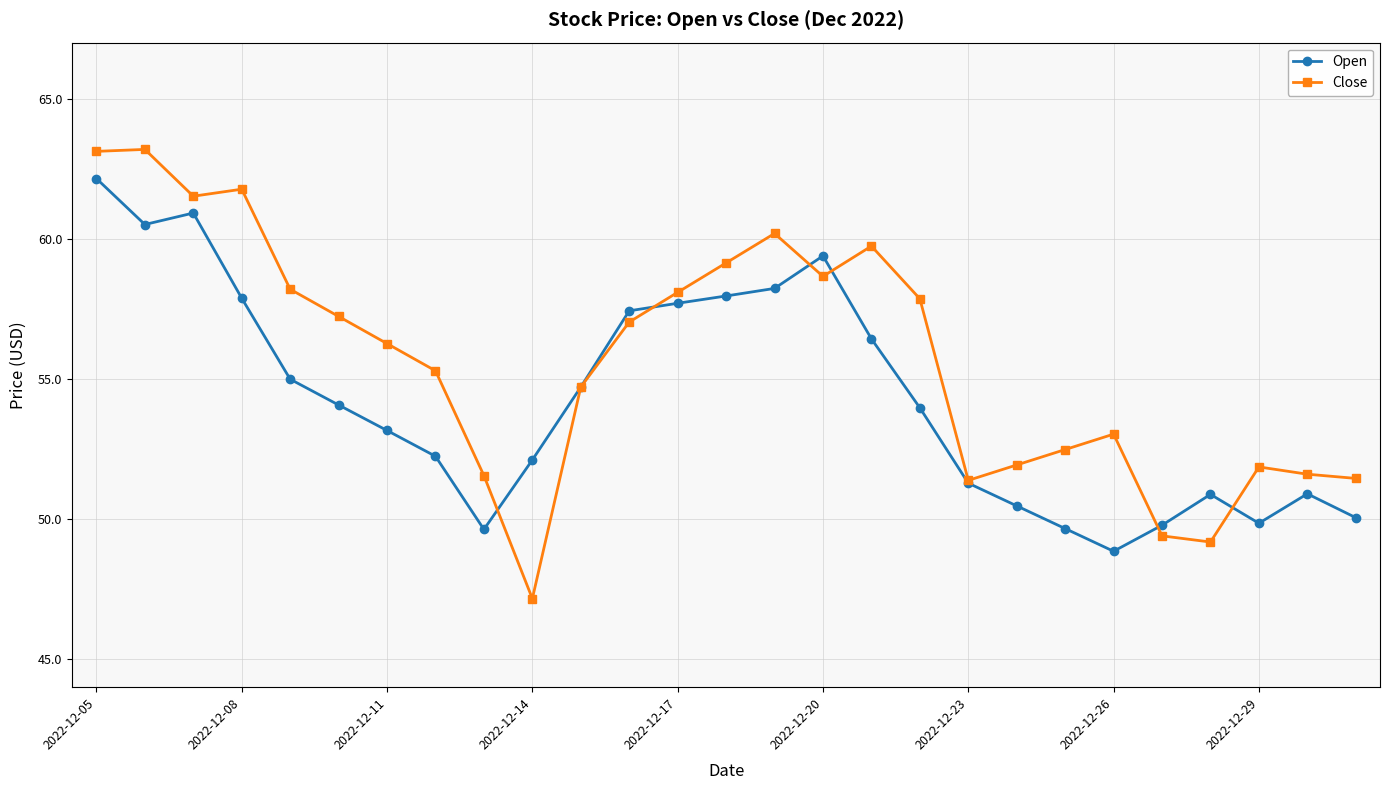

Does the chart display data point markers on the line(s)?

Yes